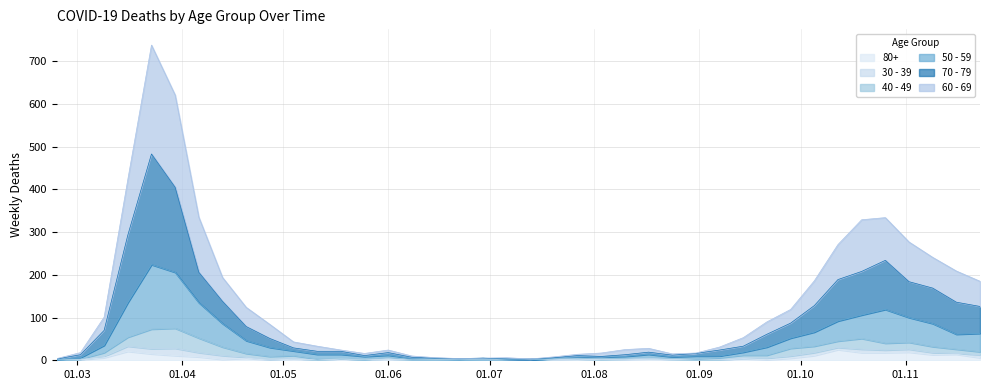

What are all the series names shown in the legend?

80+, 30 - 39, 40 - 49, 50 - 59, 70 - 79, 60 - 69